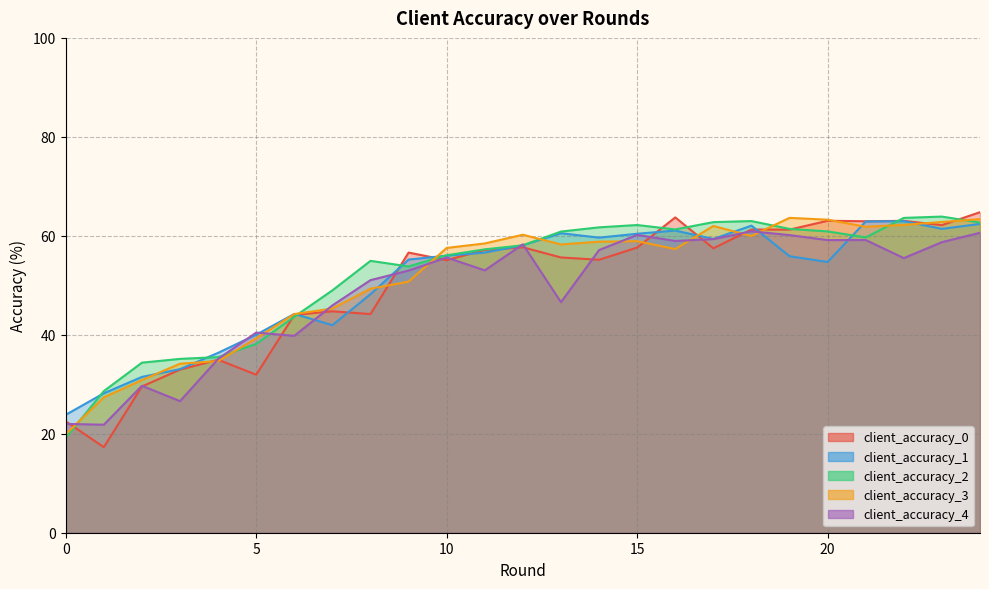

What is the value of the client_accuracy_3 point at the 8th from the left?

45.3